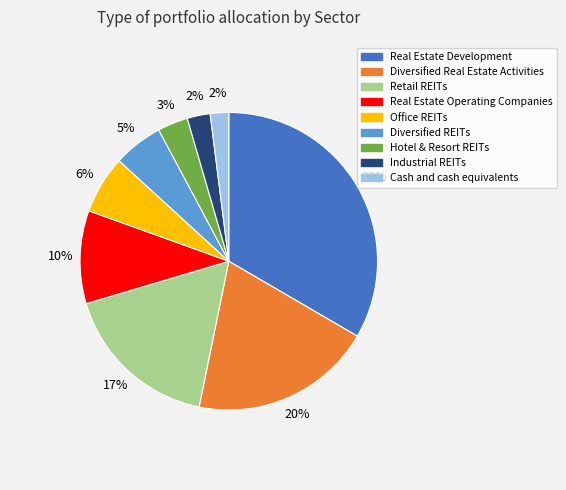

To the nearest percent, what percentage of the pie is Industrial REITs?

3%